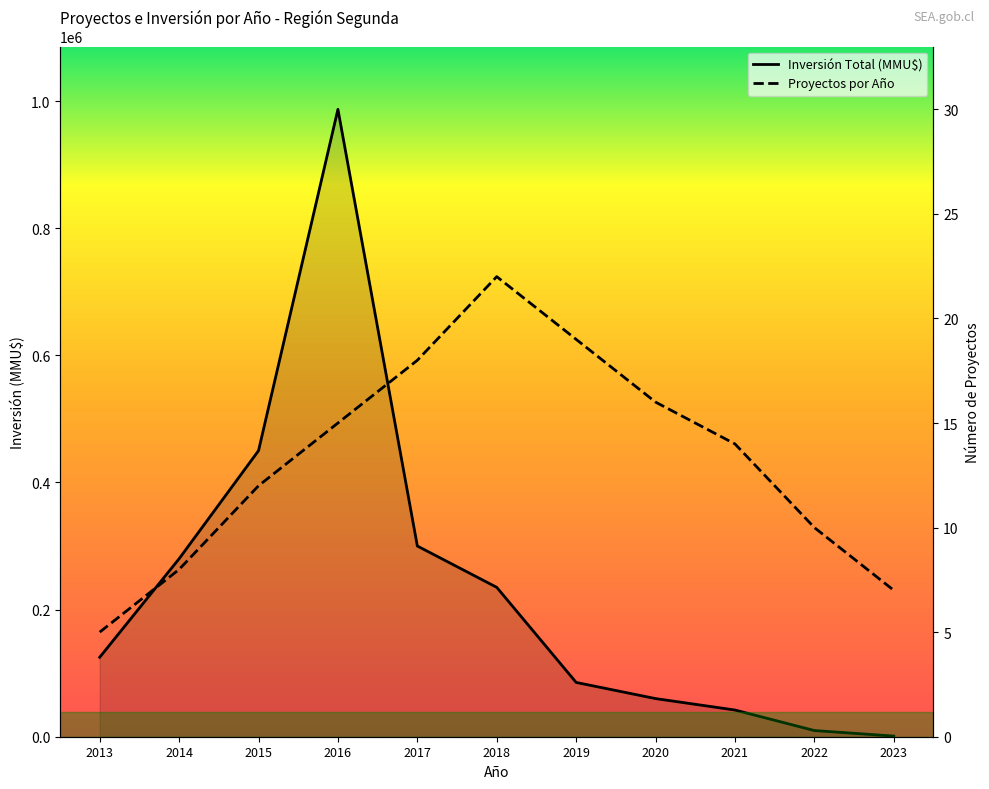

Where is Inversión Total (MMU$) nearest to the value 494000?

2015